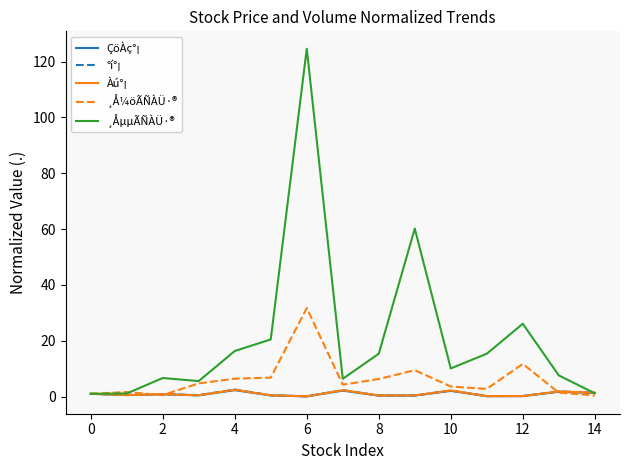

Which series has the widest spread of values?

¸ÅµµÃÑÀÜ·®